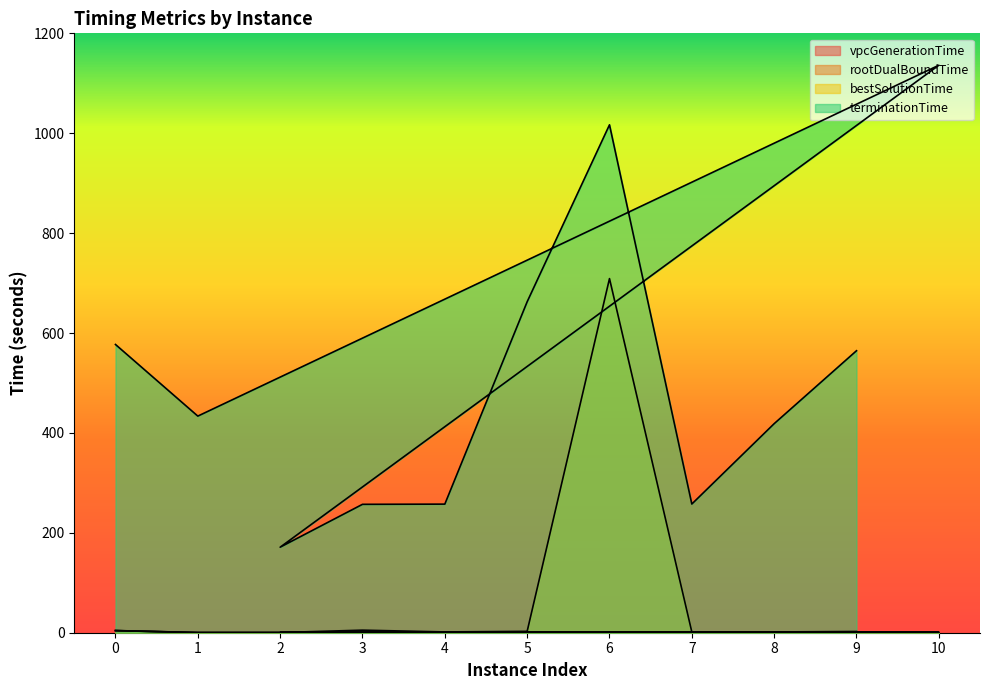

The vpcGenerationTime series shows 0.3 at 8. True or false?

False